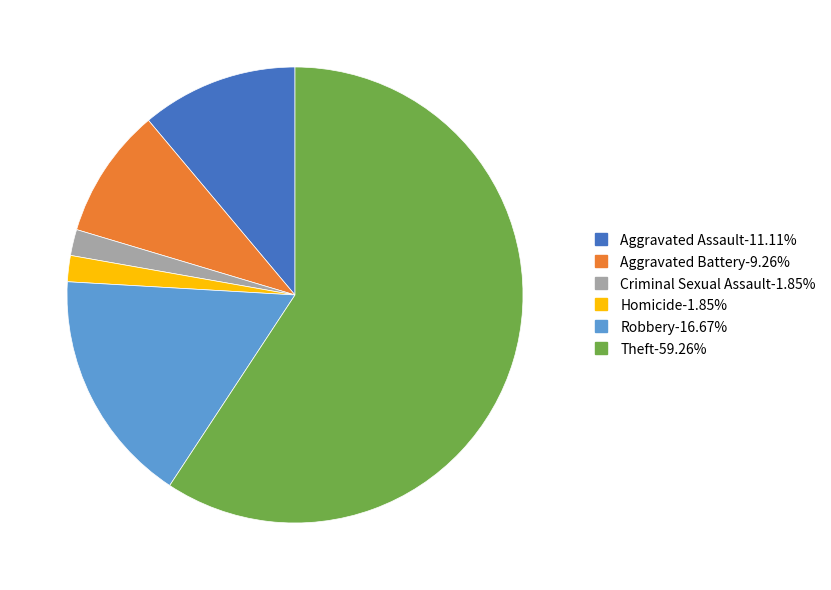

Does any single category account for the majority?

Yes